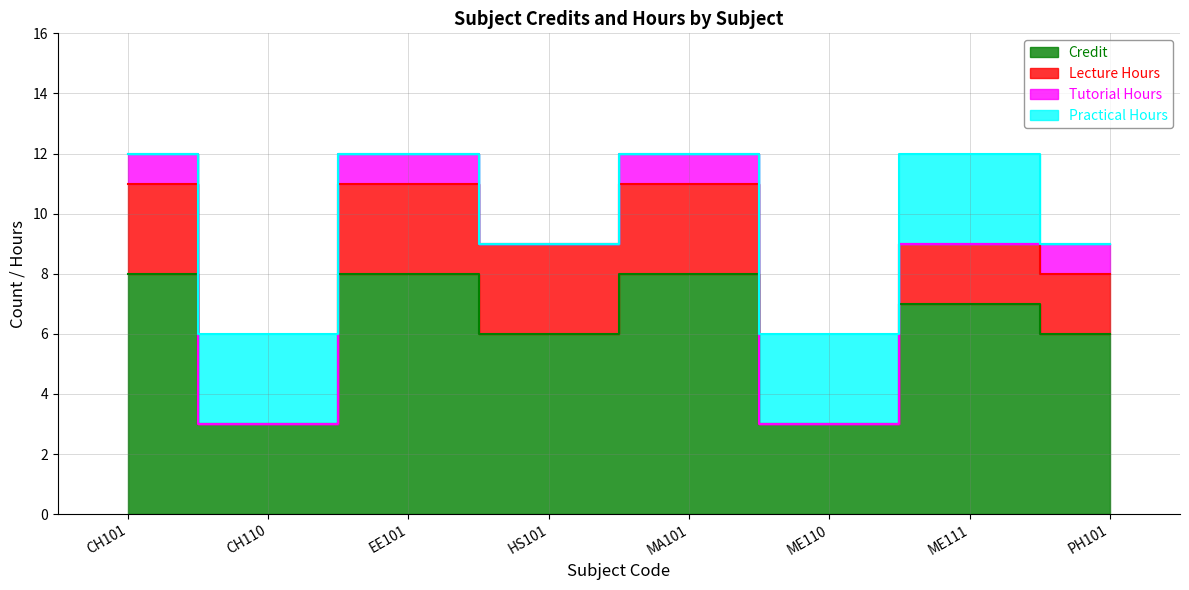

What is the label of the 8th point from the right?

CH101